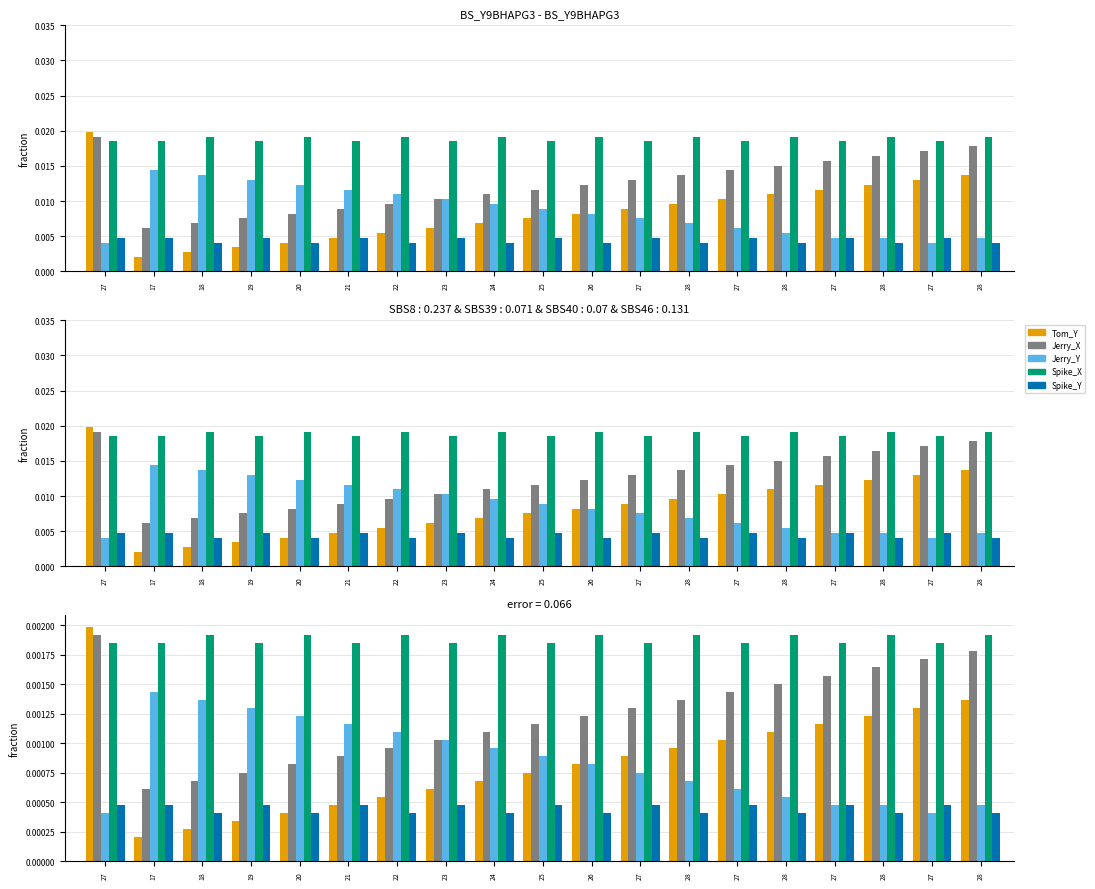

At which category is the sum across all series the highest?

27